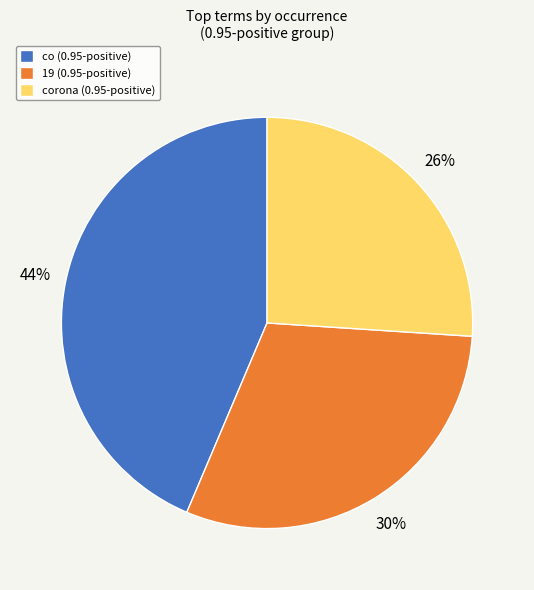

What is the ratio of the value at co (0.95-positive) to the value at corona (0.95-positive)?

1.7